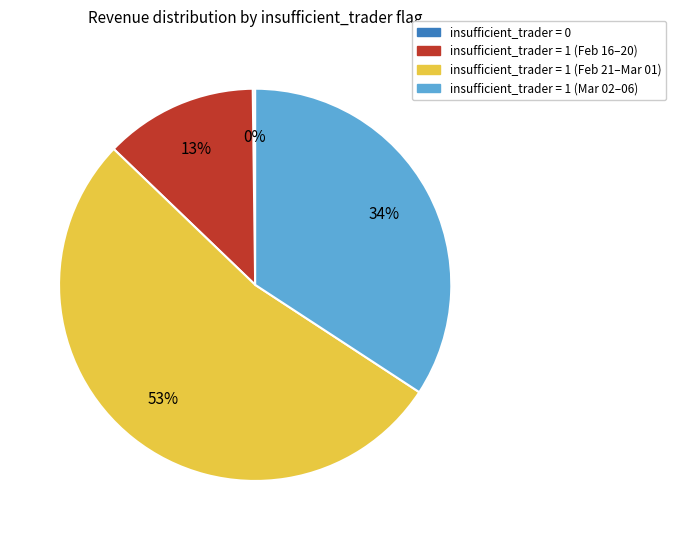

To the nearest percent, what is the combined percentage of insufficient_trader = 1 (Feb 21–Mar 01) and insufficient_trader = 1 (Feb 16–20)?

66%